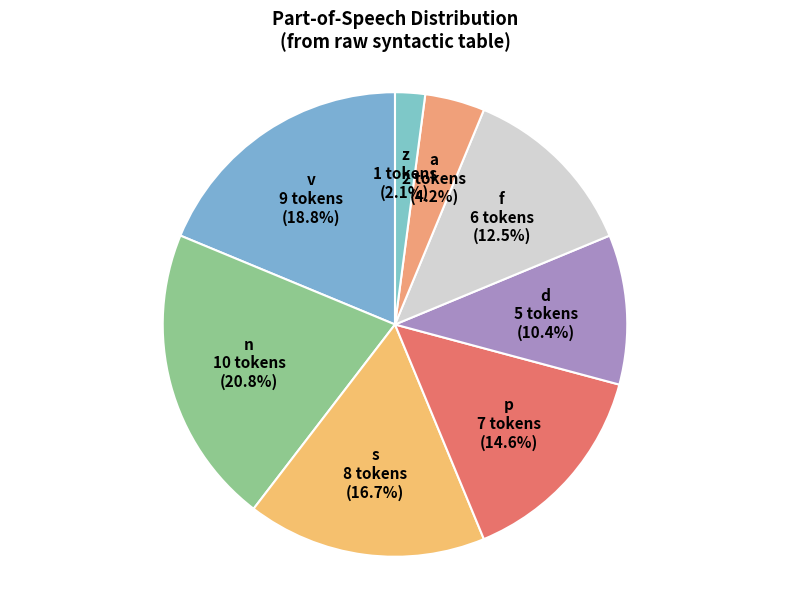

Which category has the smallest portion of the pie?

z